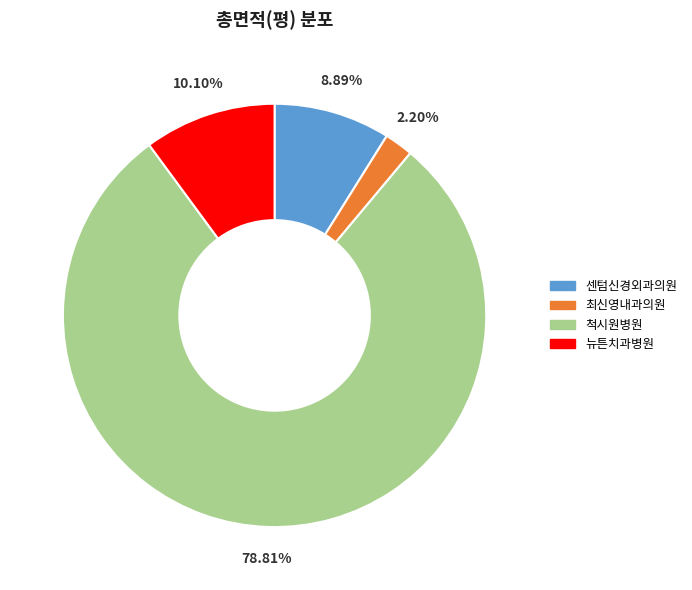

To the nearest percent, what percentage of the pie is 척시원병원?

79%